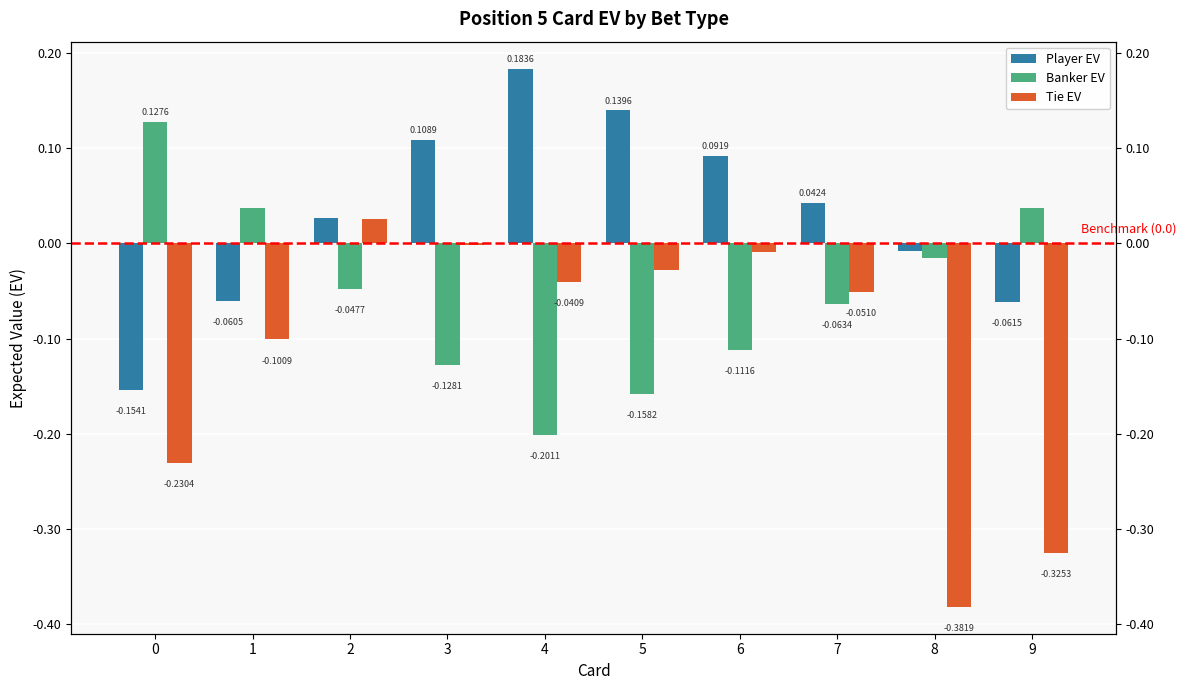

Which category has the highest value in the Tie EV series?

2